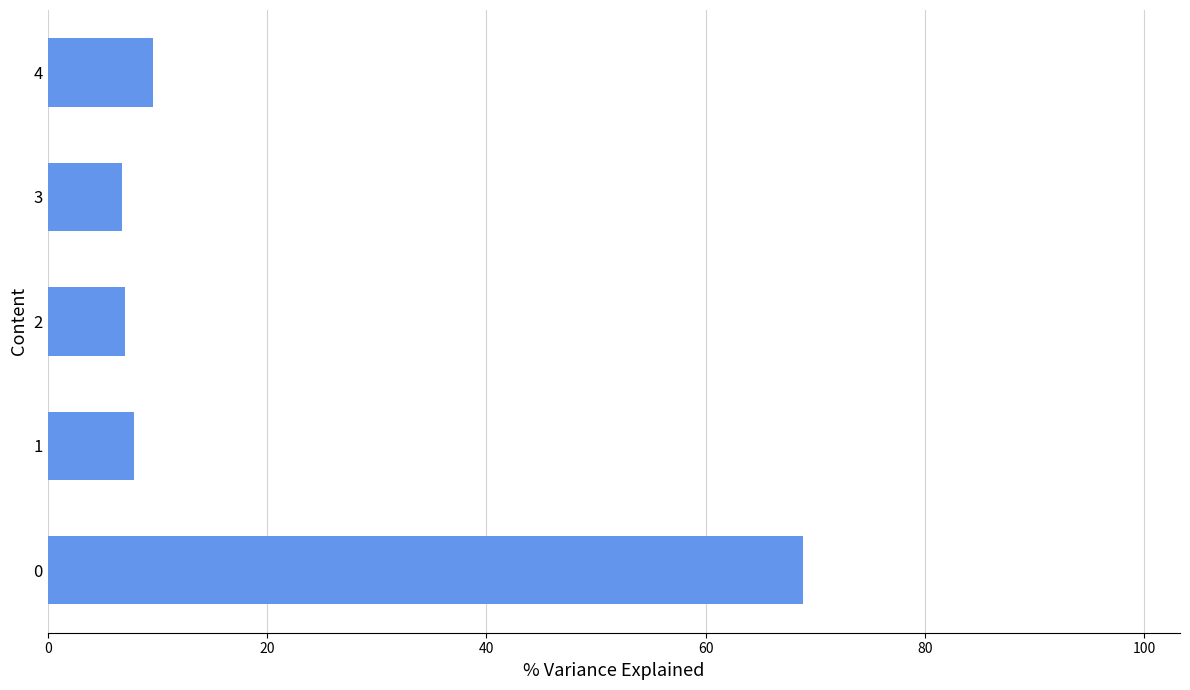

What is the sum of all values?

100.0